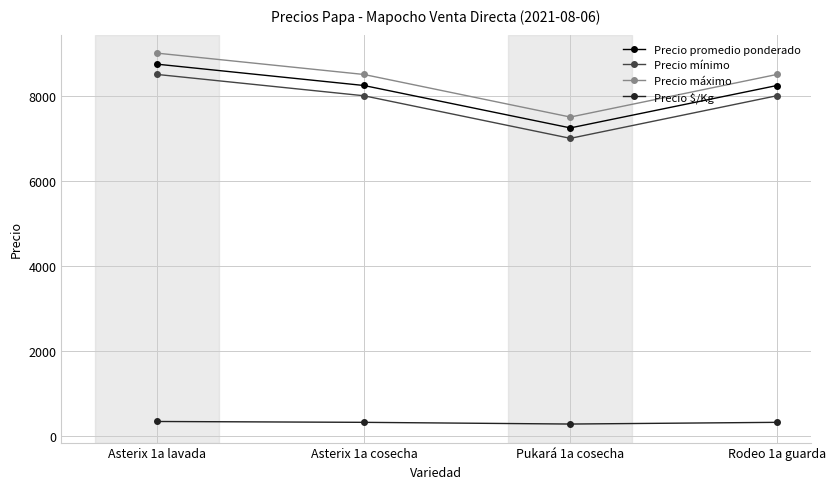

What is the sum of all Precio $/Kg values?

1300